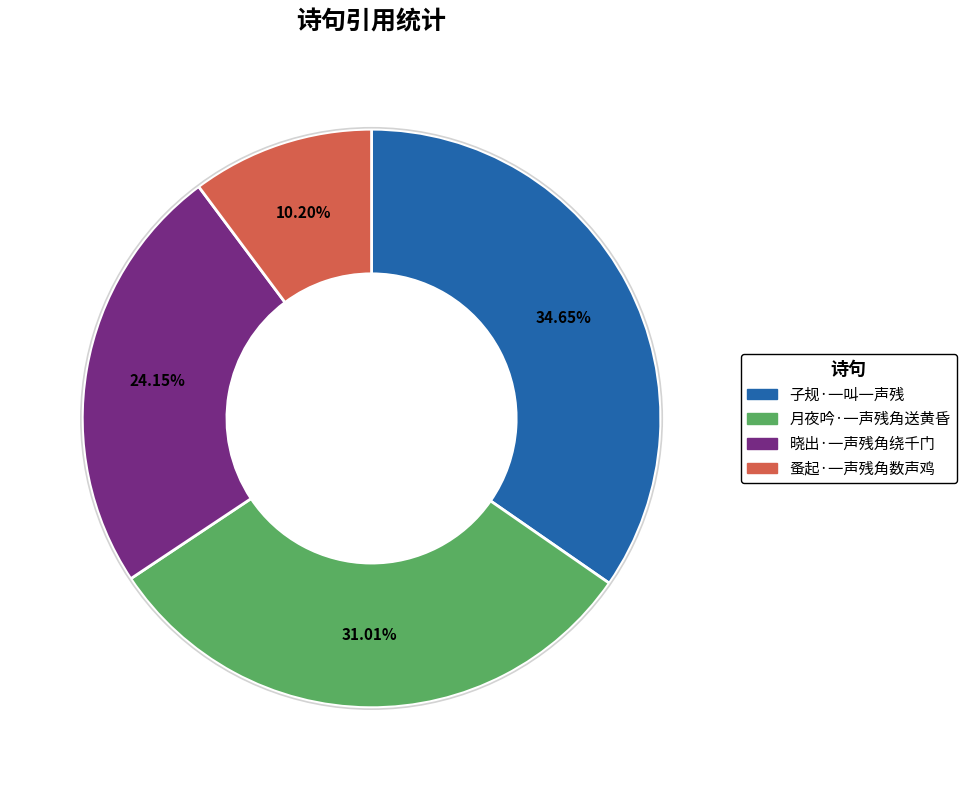

What is the total percentage of 子规·一叫一声残 and 月夜吟·一声残角送黄昏?

65.7%